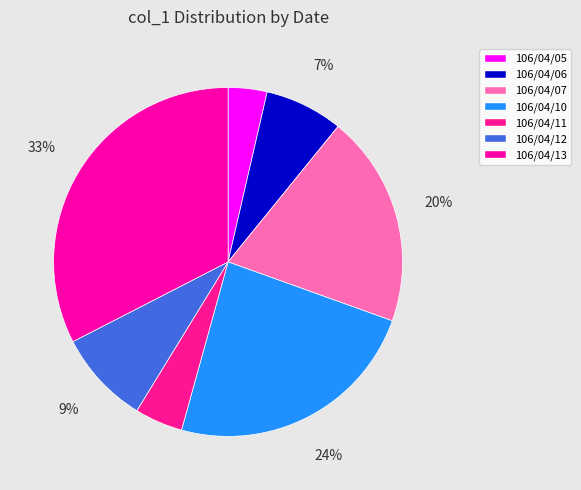

Which has a higher value, 106/04/06 or 106/04/10?

106/04/10